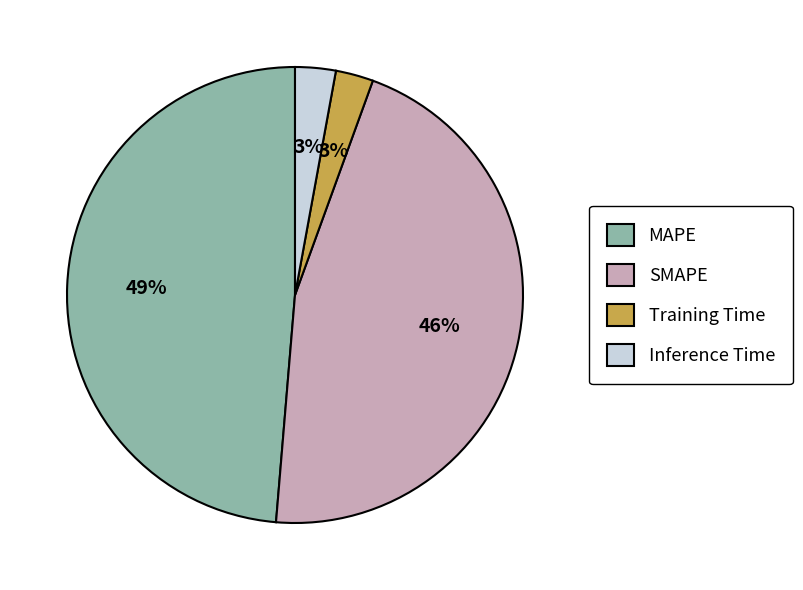

How many slices are in this pie chart?

4